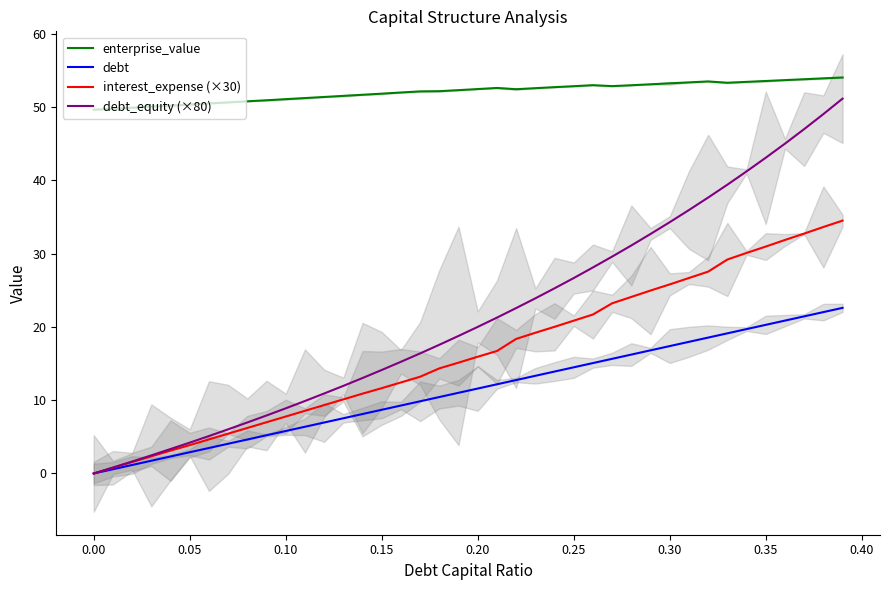

True or false: enterprise_value and interest_expense (×30) intersect in this chart.

False